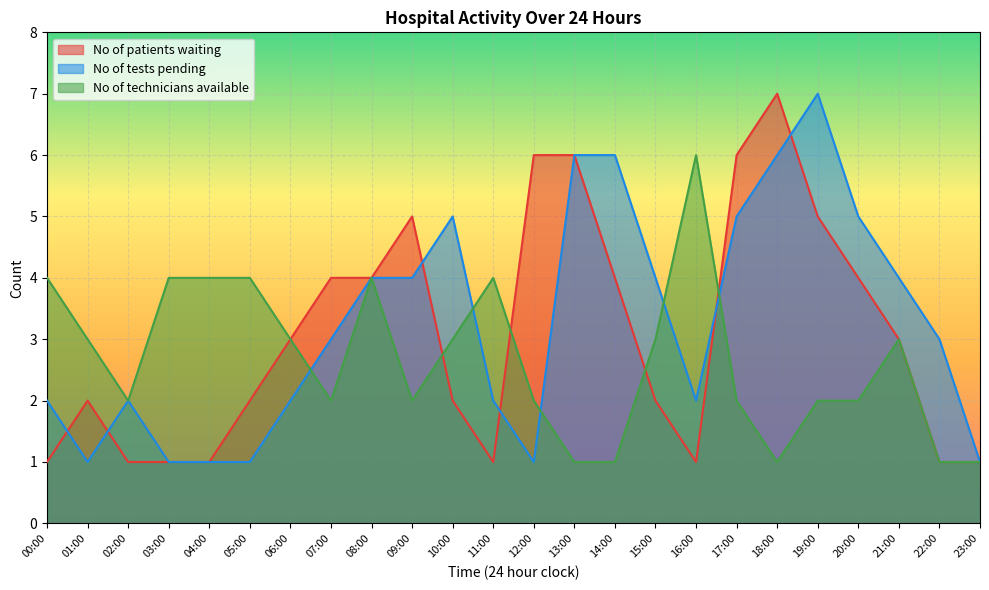

Which series ends up on top after the final intersection of No of tests pending and No of technicians available?

No of tests pending